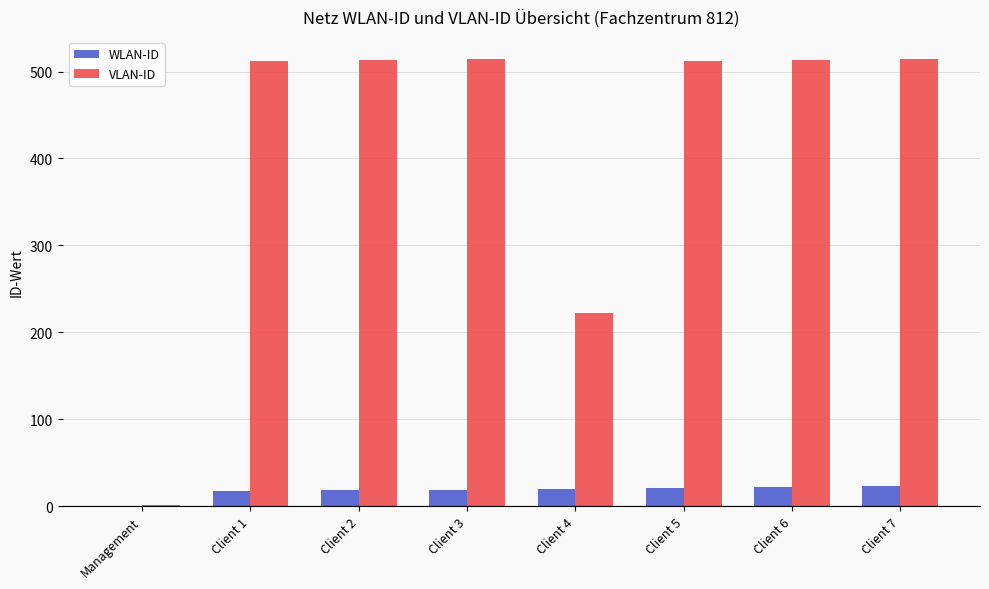

Where is VLAN-ID nearest to the value 257?

Client 4